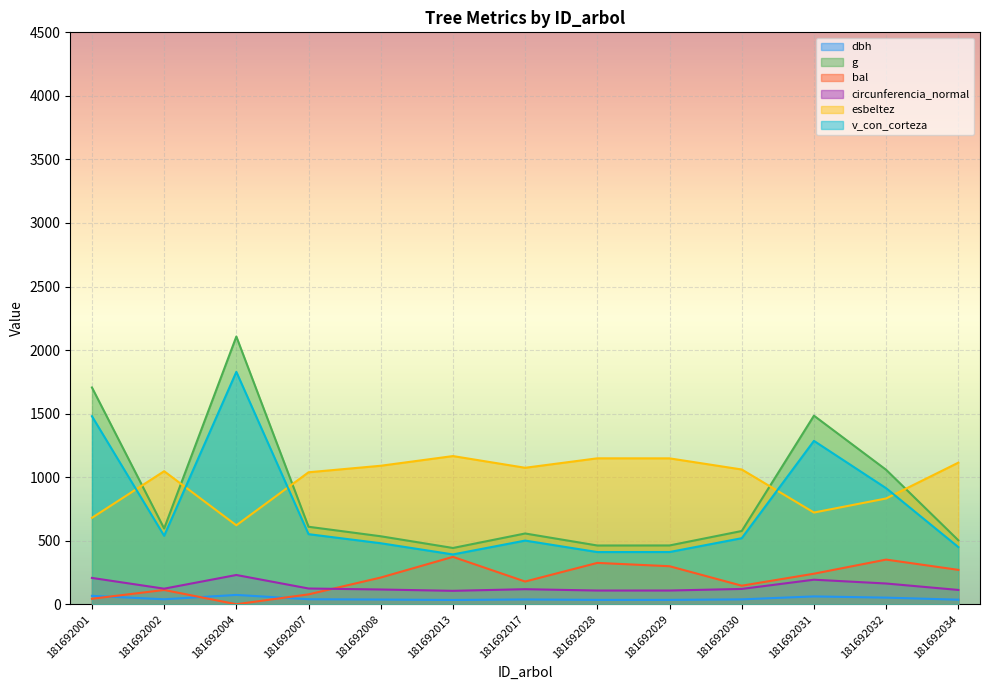

How many values in the v_con_corteza series are below 519?

6